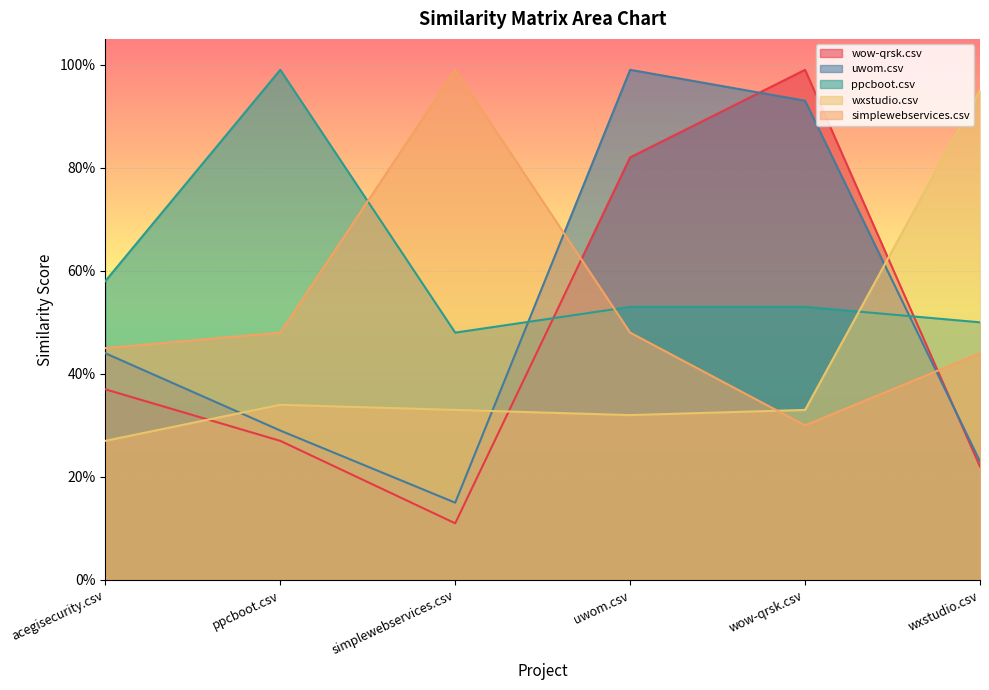

At which label does simplewebservices.csv reach its peak?

simplewebservices.csv